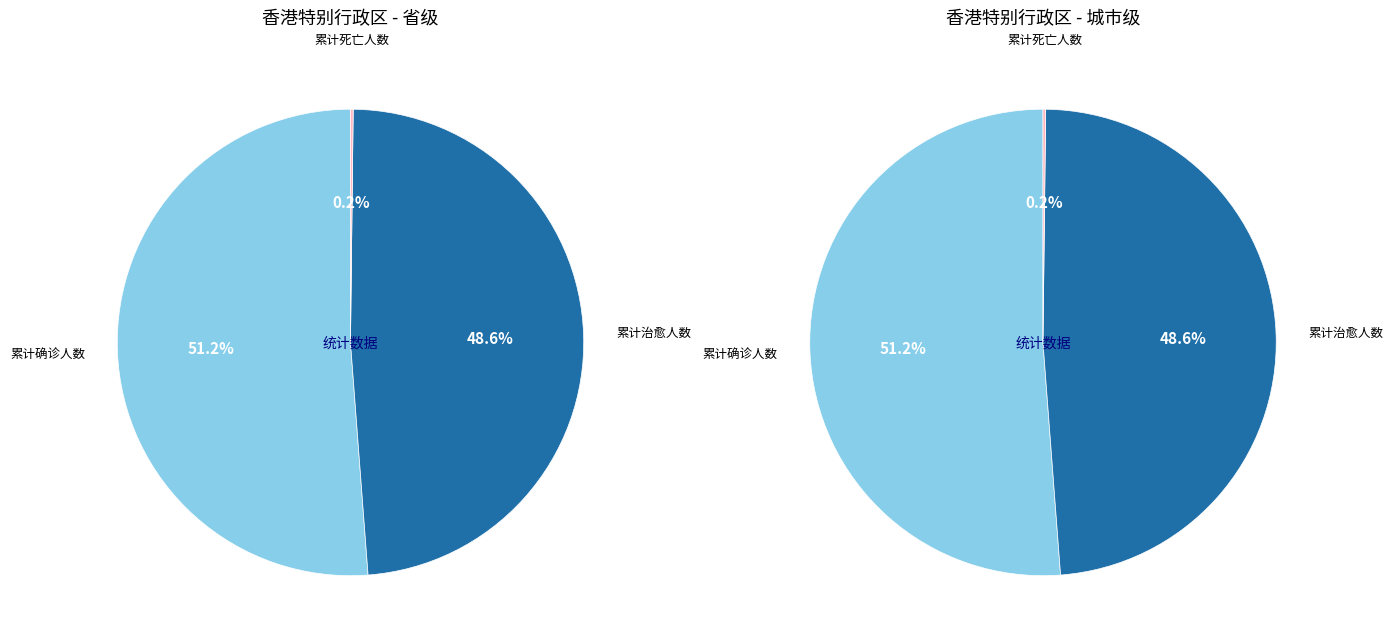

What is the smallest slice in the pie chart?

累计死亡人数